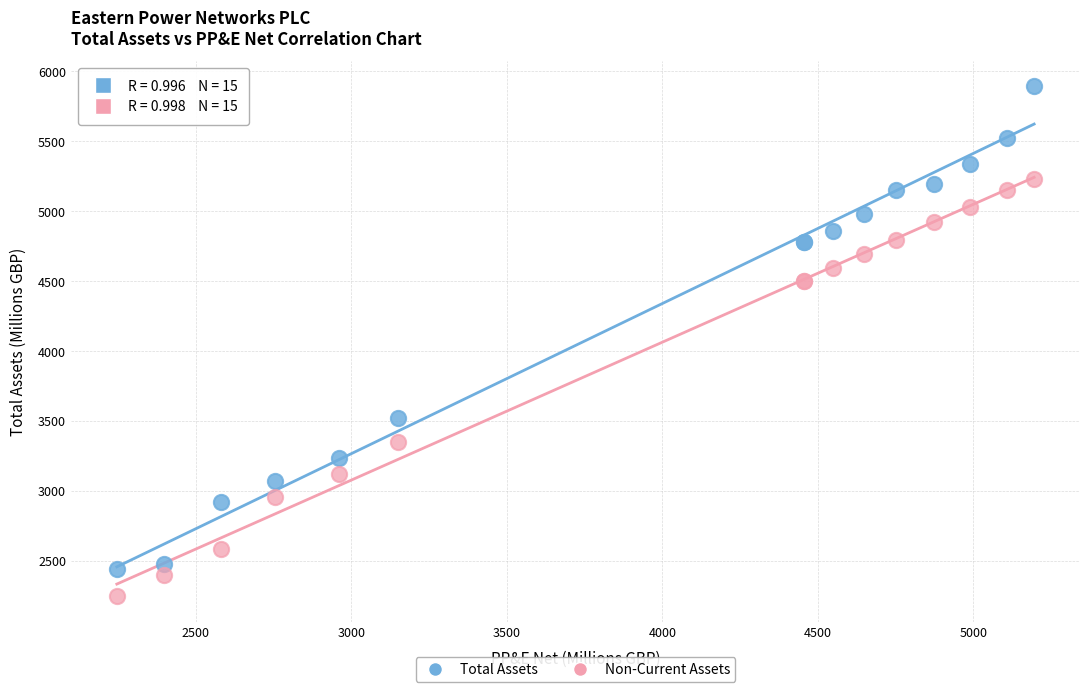

Which series has the widest spread of Y values?

Total Assets